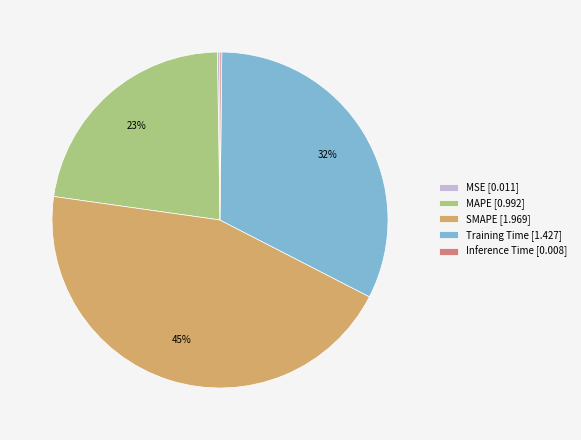

What percentage is the SMAPE [1.969] slice, to the nearest percent?

45%